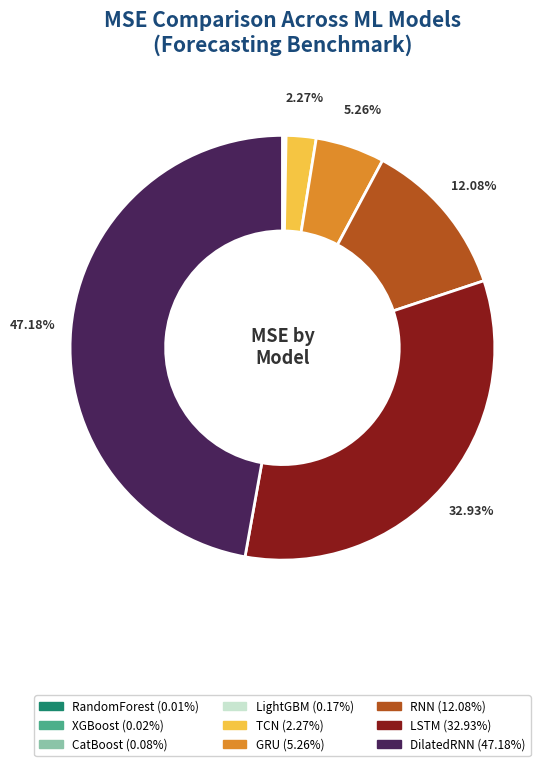

Which has a higher value, RNN or TCN?

RNN